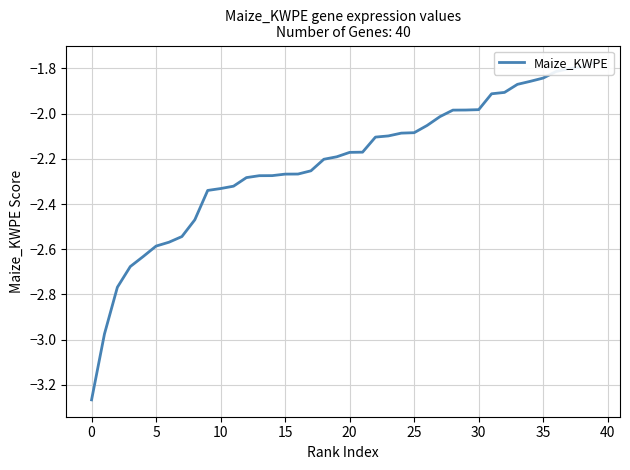

What is the label of the 32nd point from the left?

31